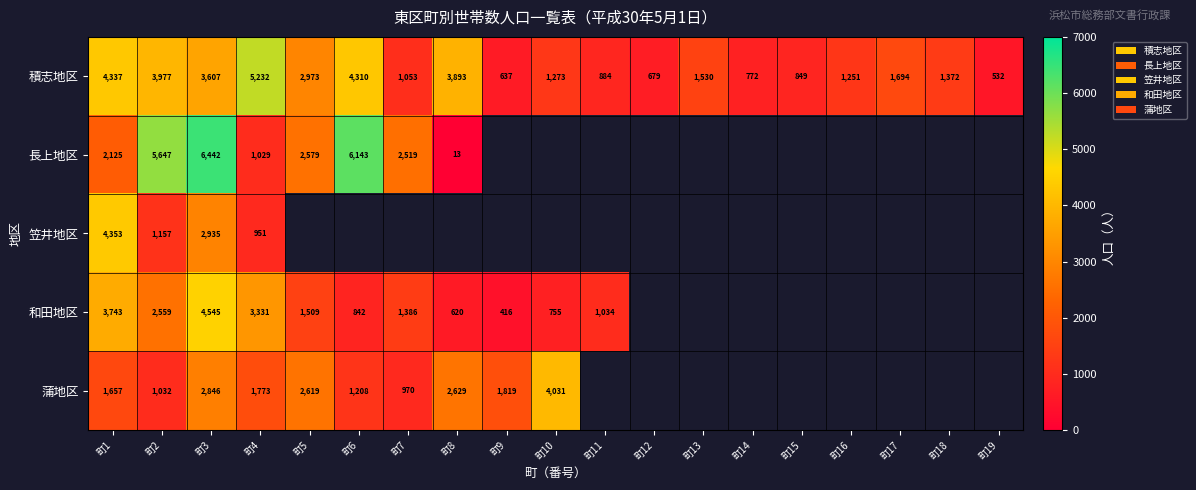

Rank the series at 町4 from highest to lowest value.

積志地区, 和田地区, 蒲地区, 長上地区, 笠井地区